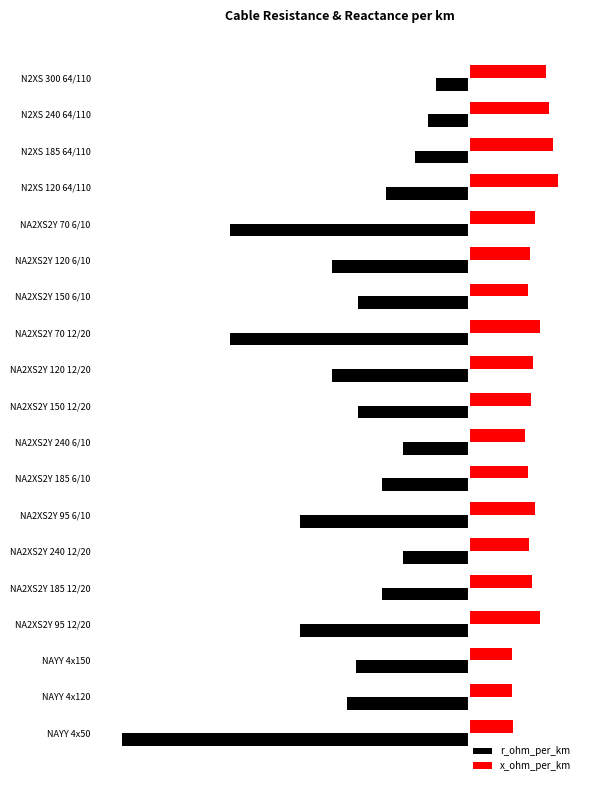

What are all the series names shown in the legend?

r_ohm_per_km, x_ohm_per_km